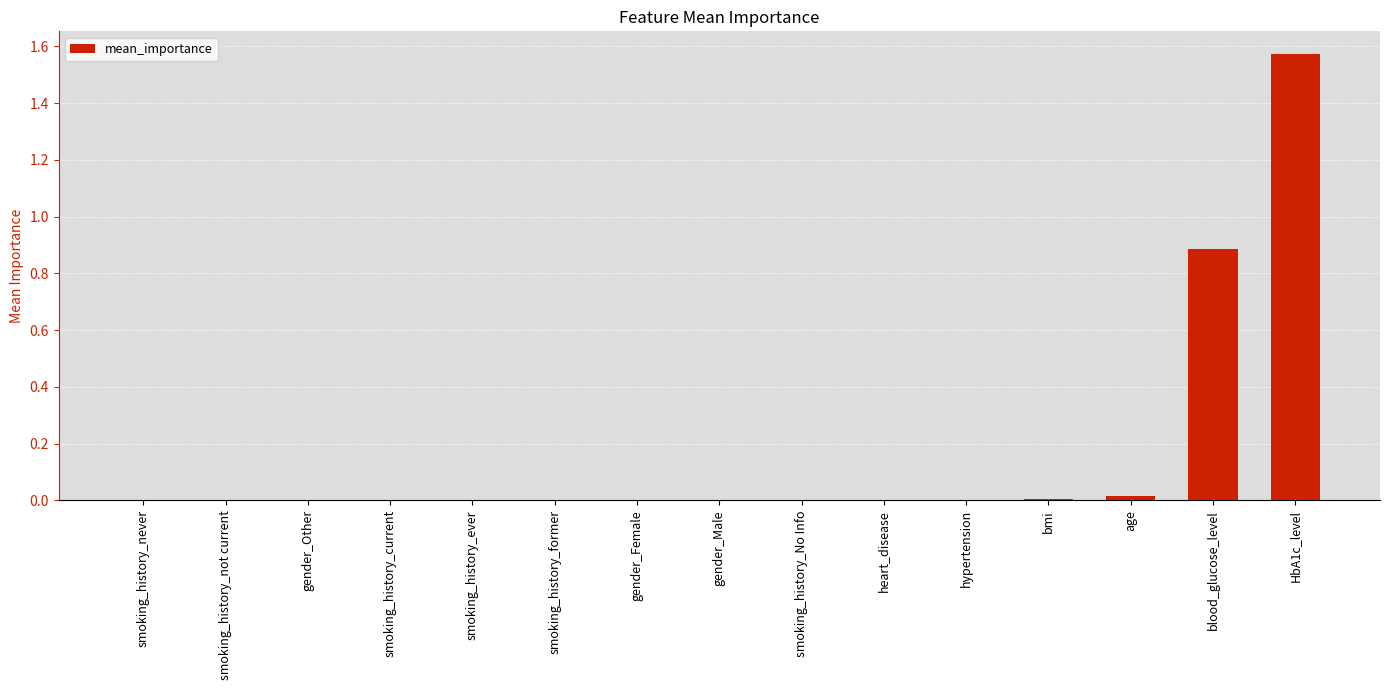

Count the number of data series in this chart.

1